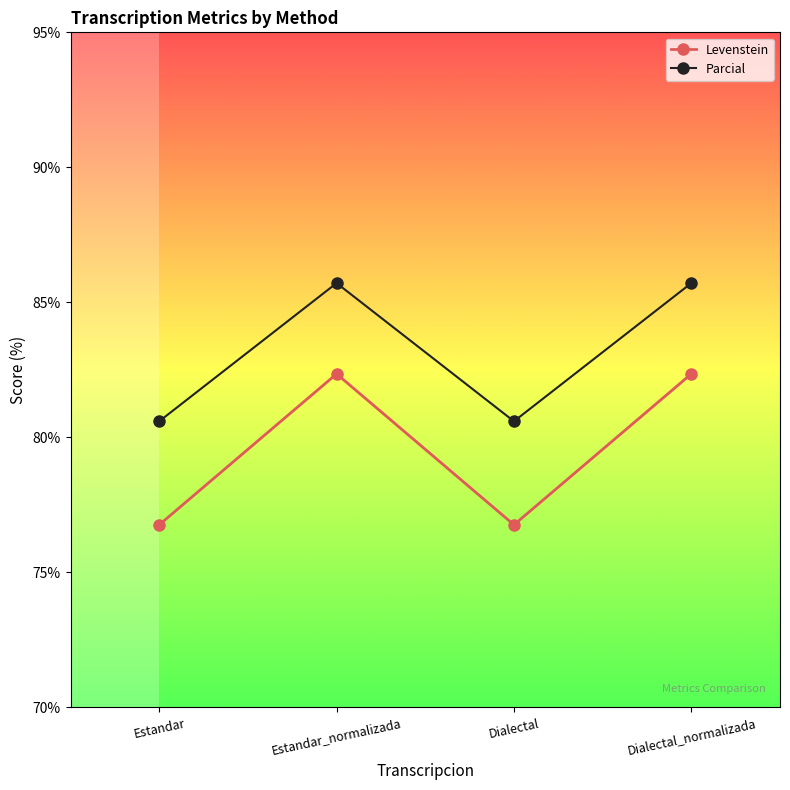

Which series changed the most between Estandar and Estandar_normalizada?

Levenstein